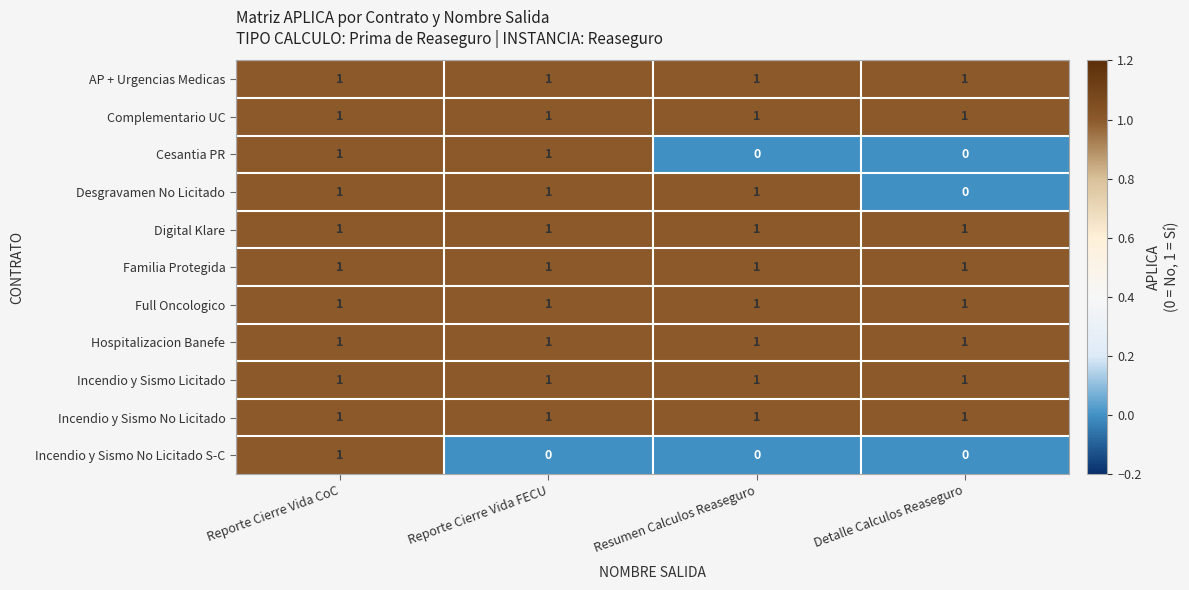

The Cesantia PR series shows 2 at Reporte Cierre Vida FECU. True or false?

False